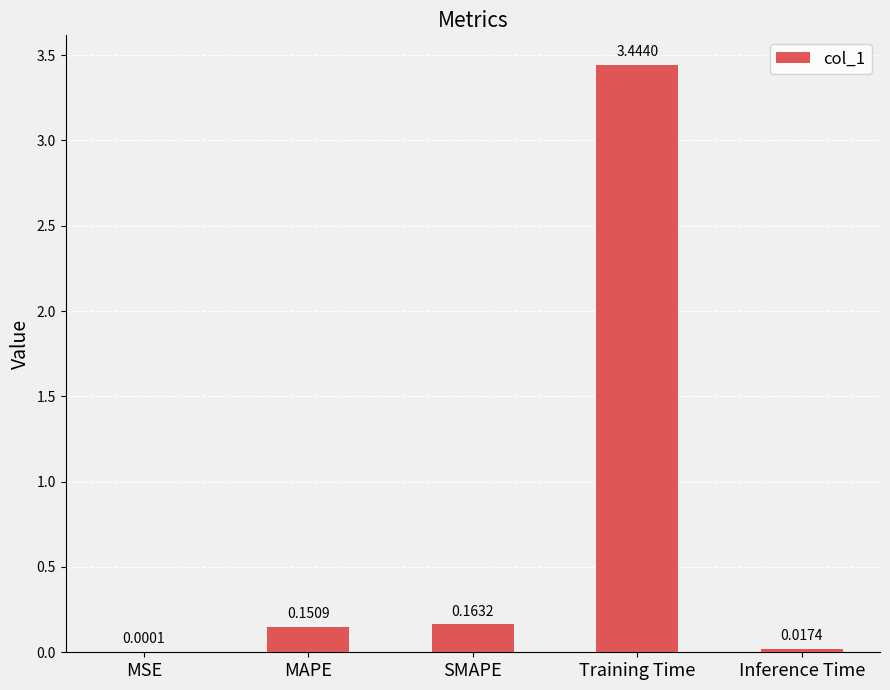

What is the change in value from MAPE to Inference Time?

-0.1